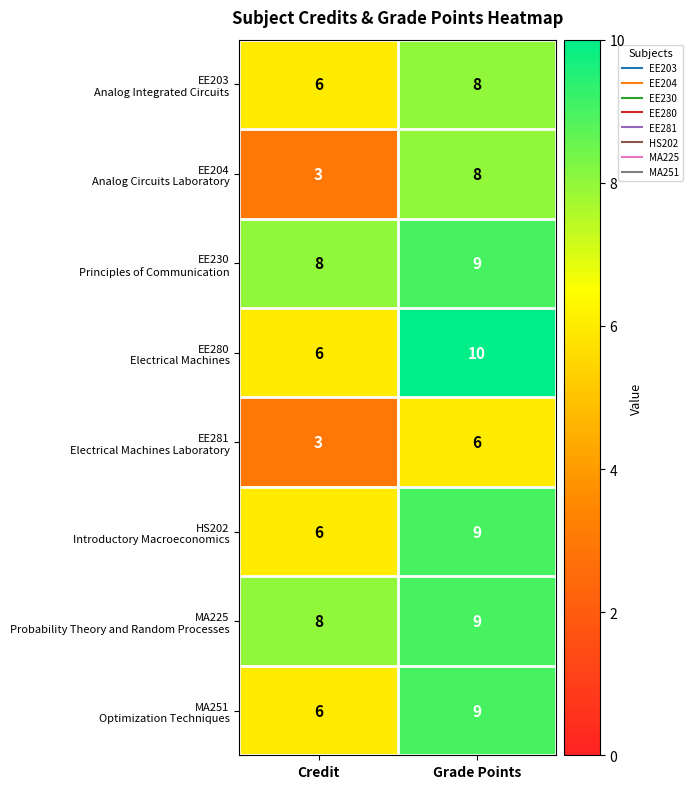

What is the spread (max minus min) of values at Credit?

5